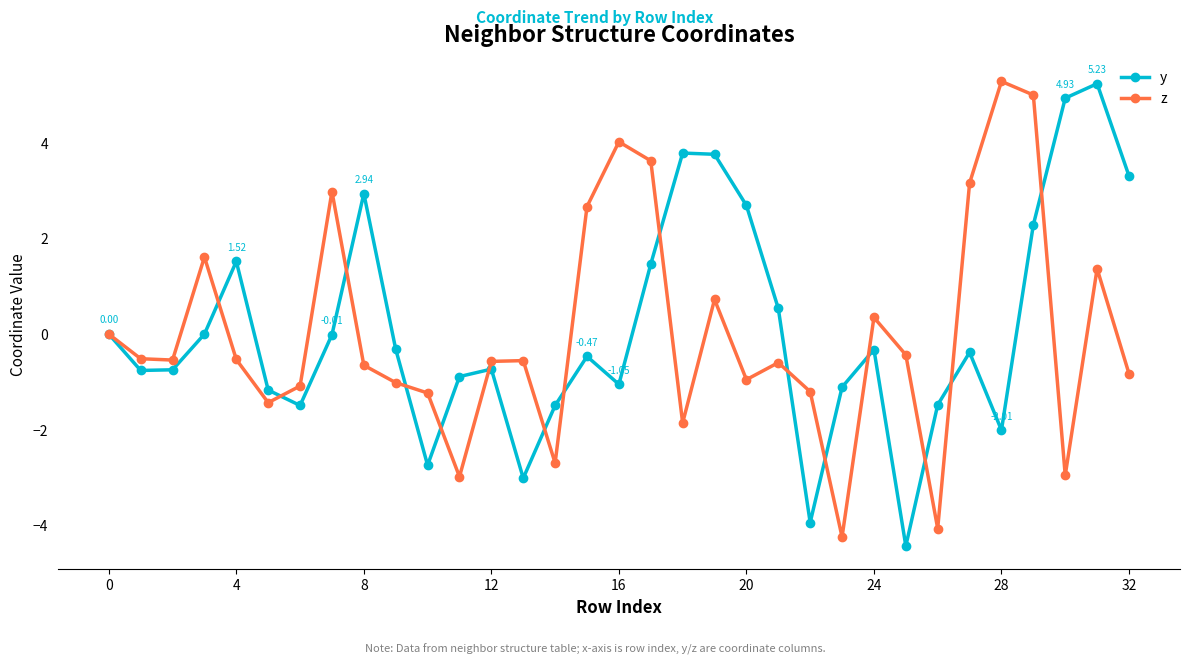

Does the chart display data point markers on the line(s)?

Yes